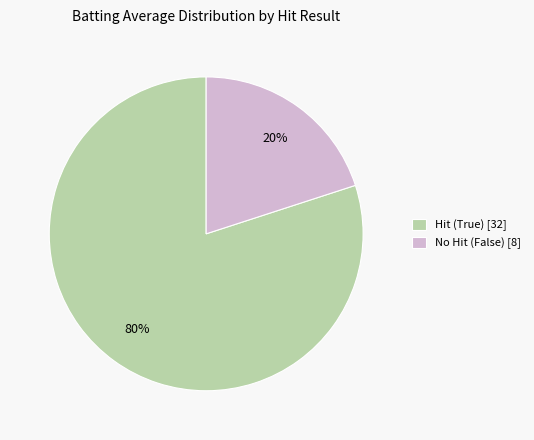

True or false: Hit (True) [32] accounts for 80% of the total.

True